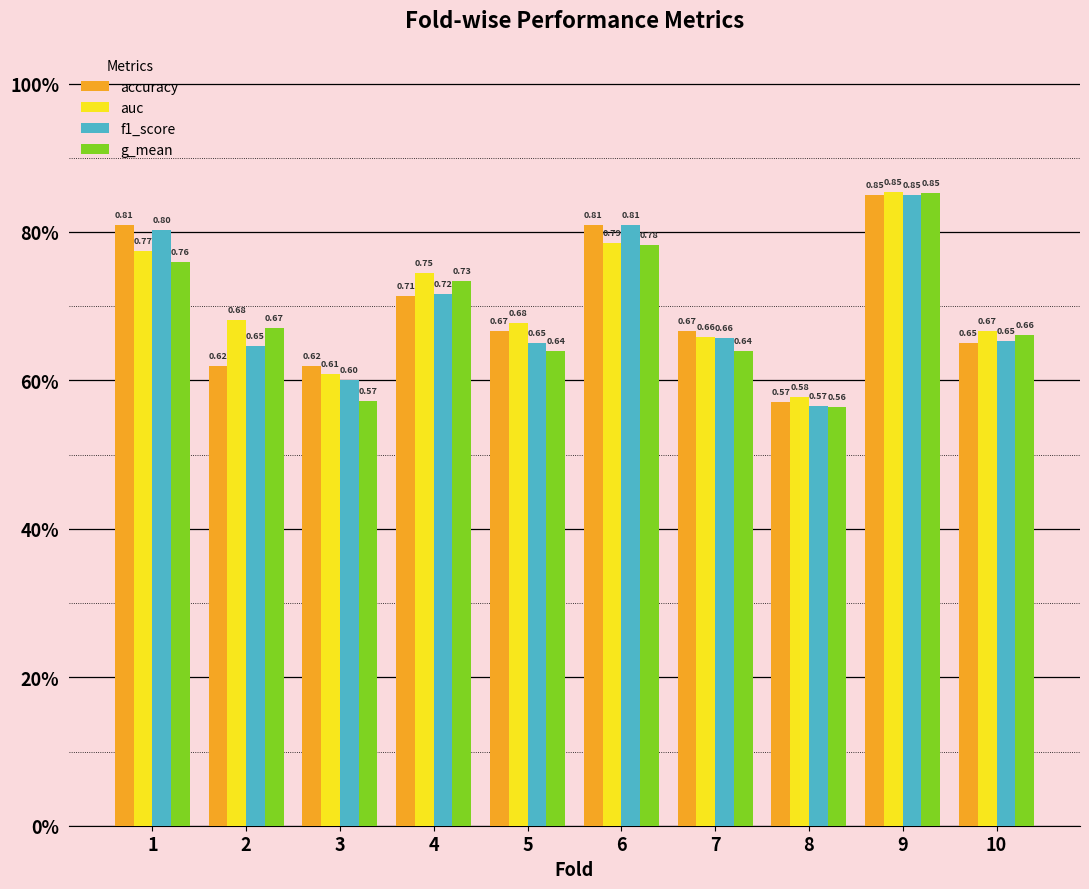

What are all the series names shown in the legend?

accuracy, auc, f1_score, g_mean